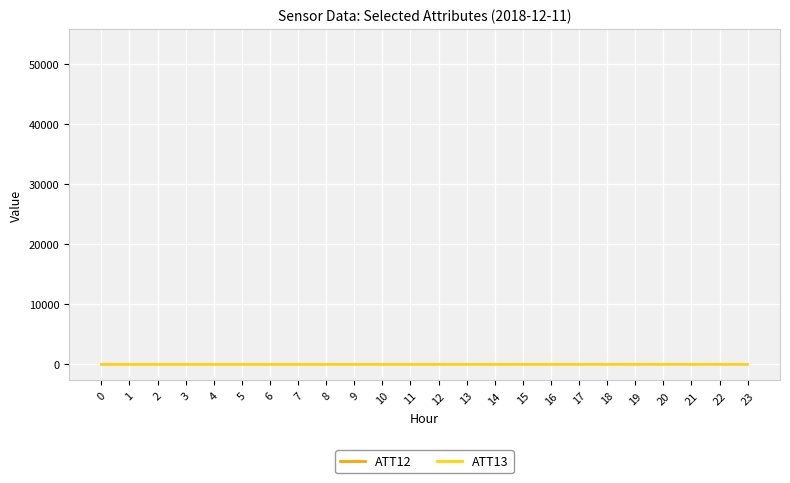

Does the chart display data point markers on the line(s)?

No